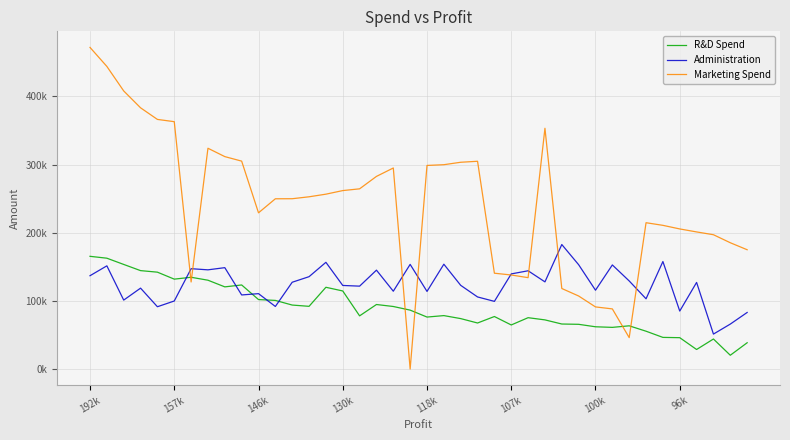

What are all the series names shown in the legend?

R&D Spend, Administration, Marketing Spend